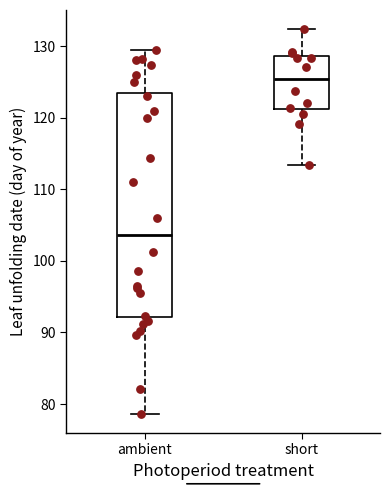

Reading left to right, transcribe this box plot: for each box, give where its median line is, the range the box spans, and where its two whiskers end, as read against the y-axis. The values are not printed on the chart, so give them approximately, as read against the axis.

ambient: median 104, box 92 to 123, whiskers 79 to 129
short: median 125, box 121 to 129, whiskers 113 to 132